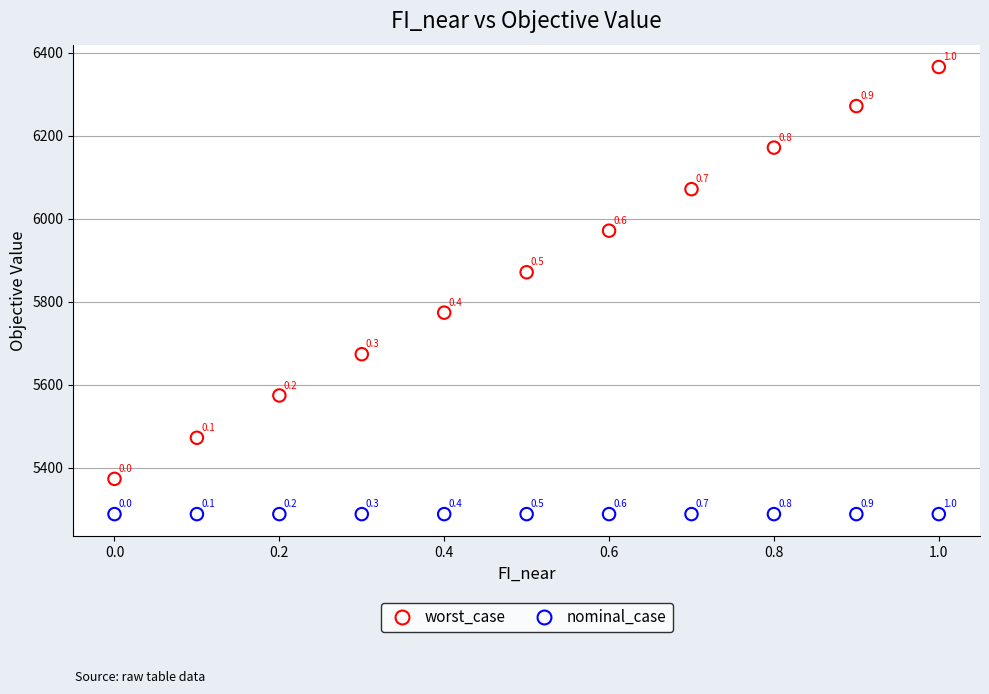

What are all the series names shown in the legend?

worst_case, nominal_case